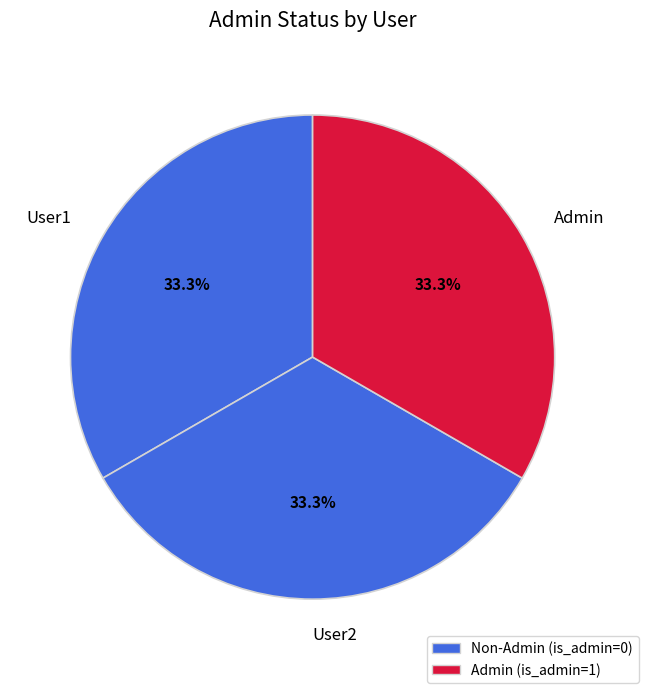

Is it true that User2 is 10% of the pie?

False